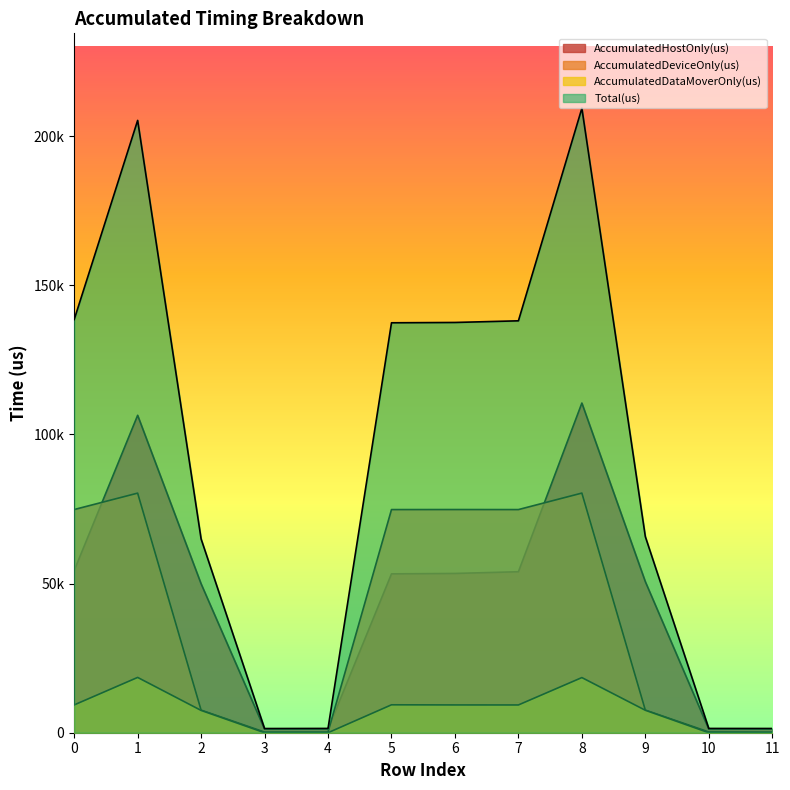

Rank the series by their maximum value, from highest to lowest.

Total(us), AccumulatedHostOnly(us), AccumulatedDeviceOnly(us), AccumulatedDataMoverOnly(us)